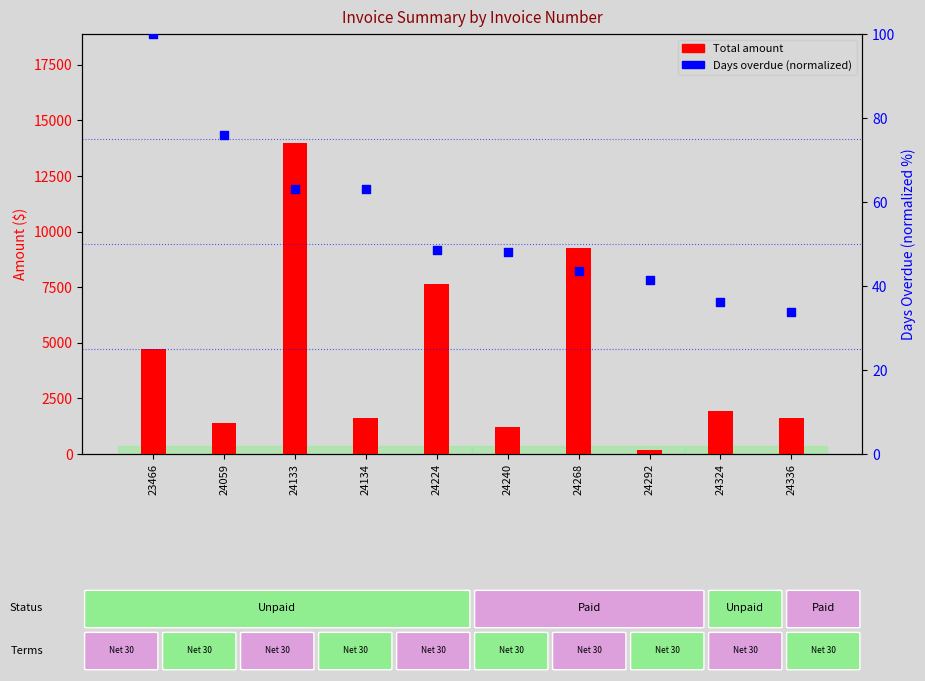

What is the total value across all series at 24134?

1672.9